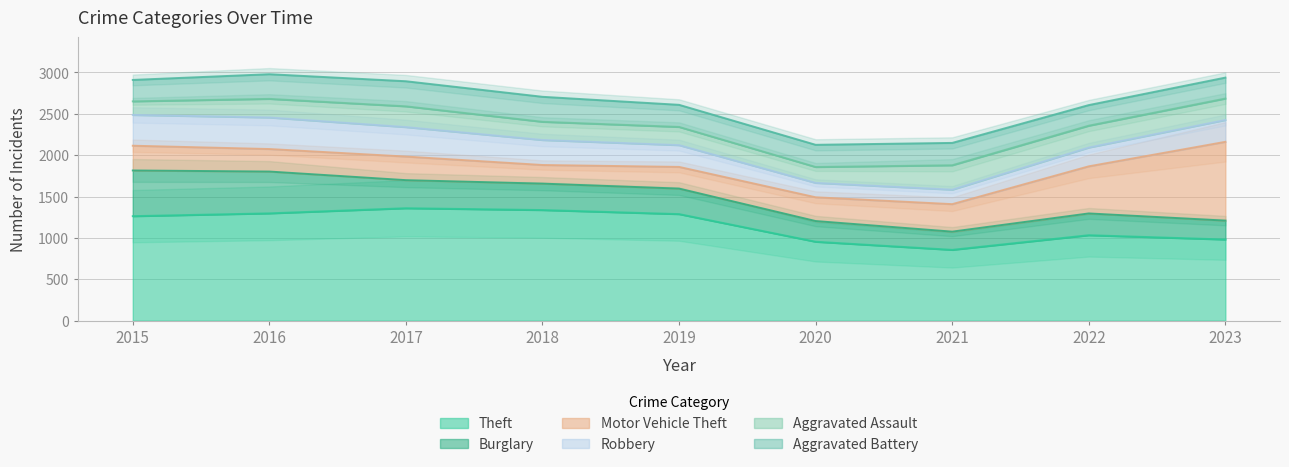

What is the spread (max minus min) of values at 2022?

806